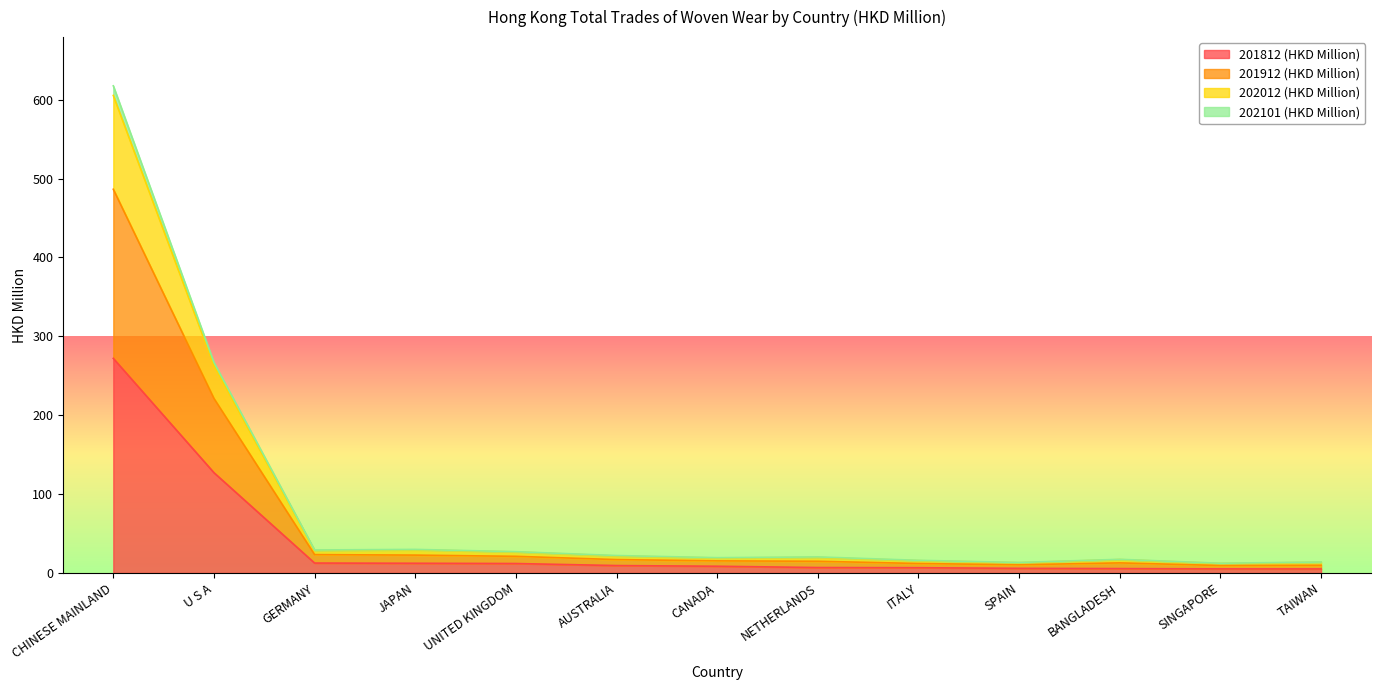

What is the difference between the maximum and second lowest values in the 202012 (HKD Million) series?

604.3